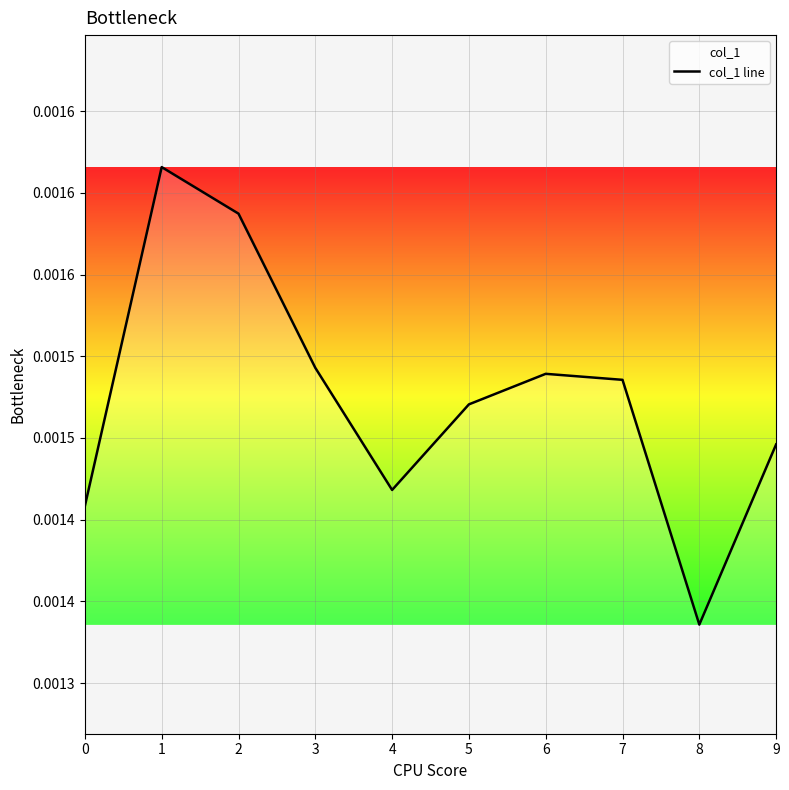

How many interior local valleys (lower than both neighbors) does the data have?

2